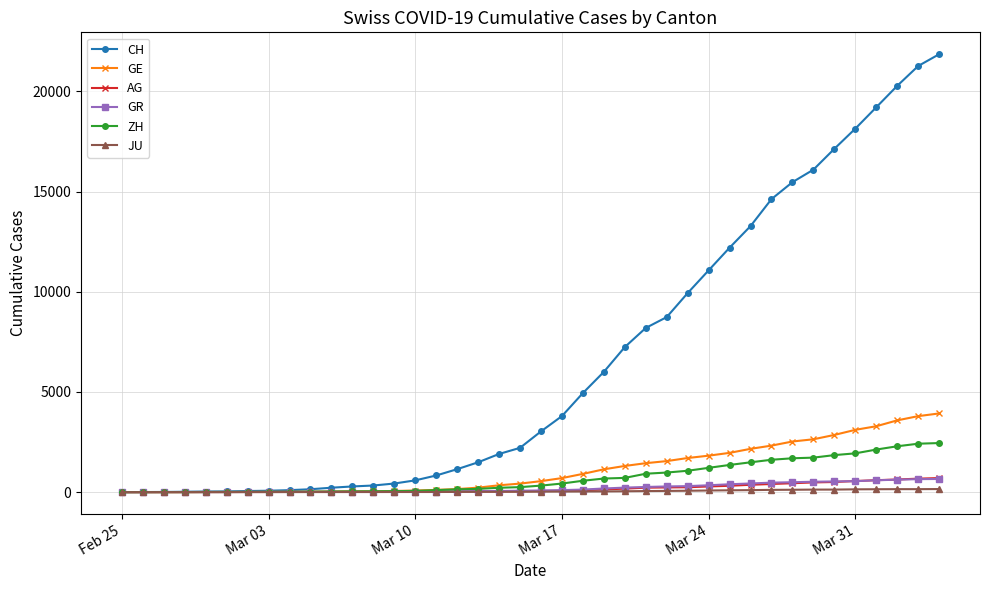

What is the maximum value for GE?

3928